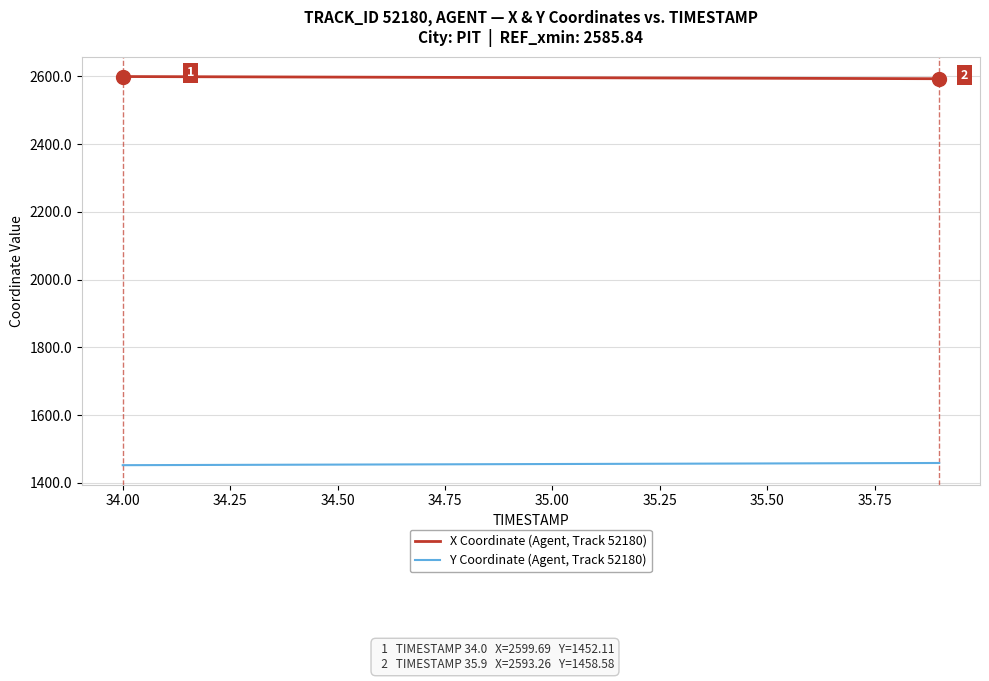

What is the minimum value for X Coordinate (Agent, Track 52180)?

2593.3